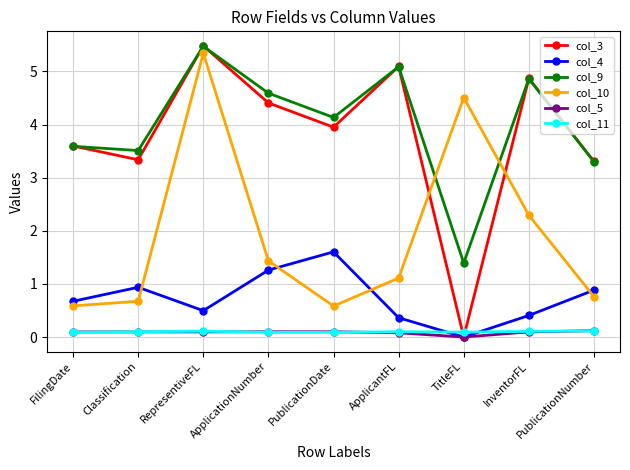

How many categories are shown in the chart?

9